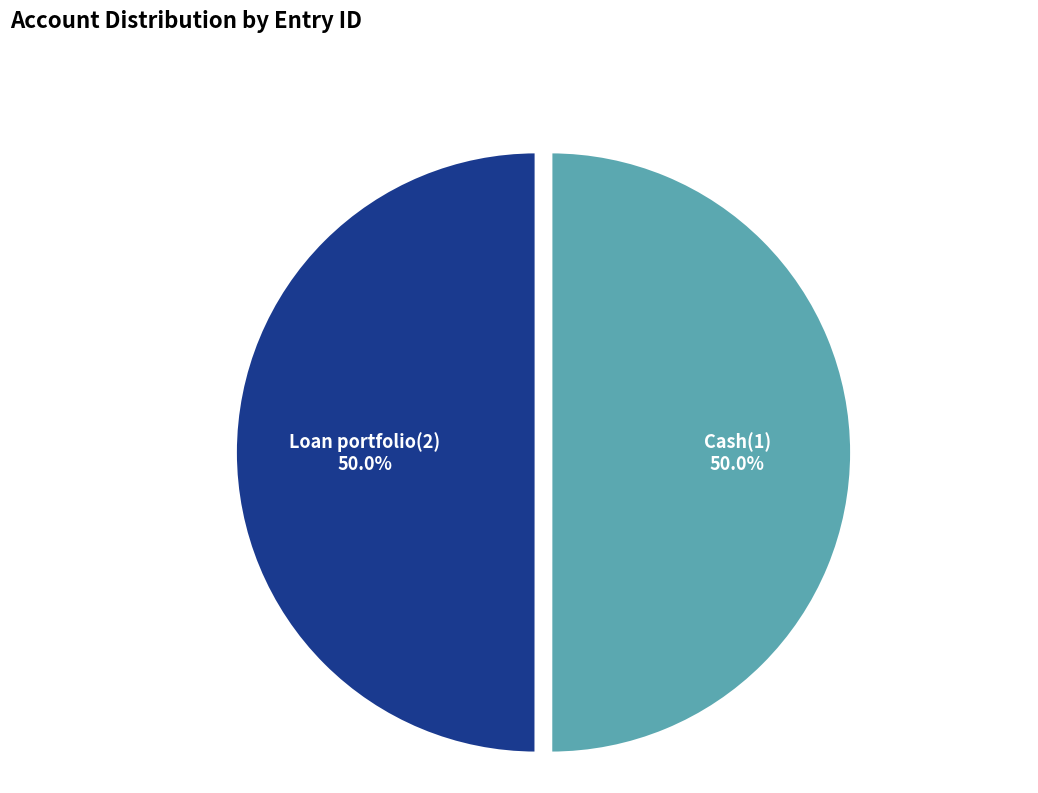

What is the total percentage of Cash(1) and Loan portfolio(2)?

100.0%